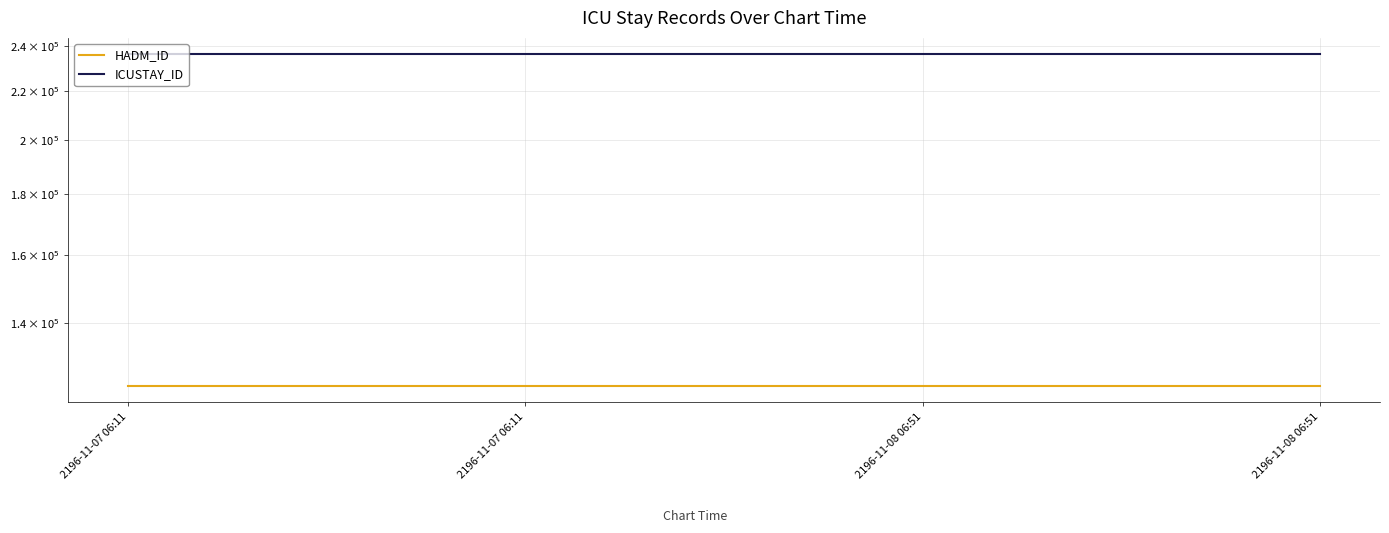

True or false: HADM_ID and ICUSTAY_ID intersect in this chart.

False